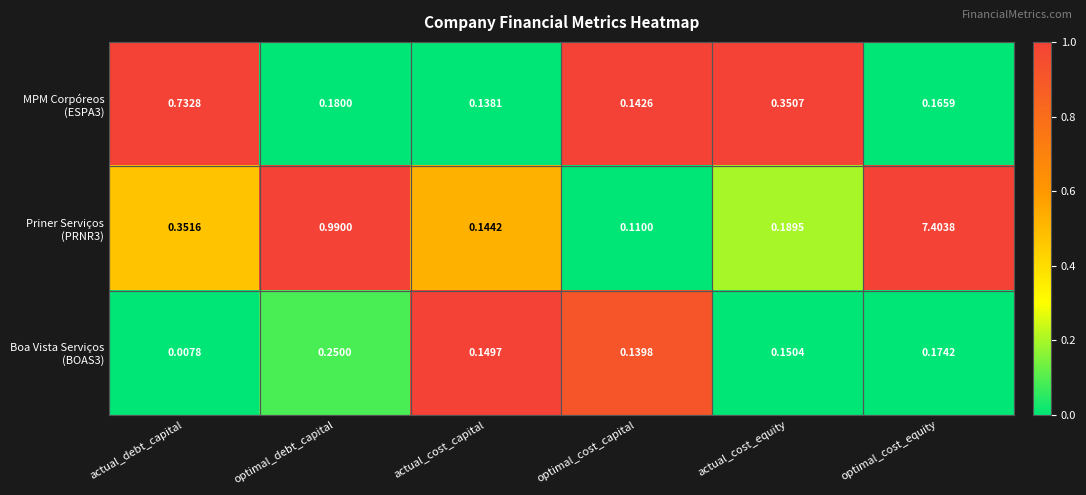

At which category is the sum across all series the highest?

optimal_cost_equity